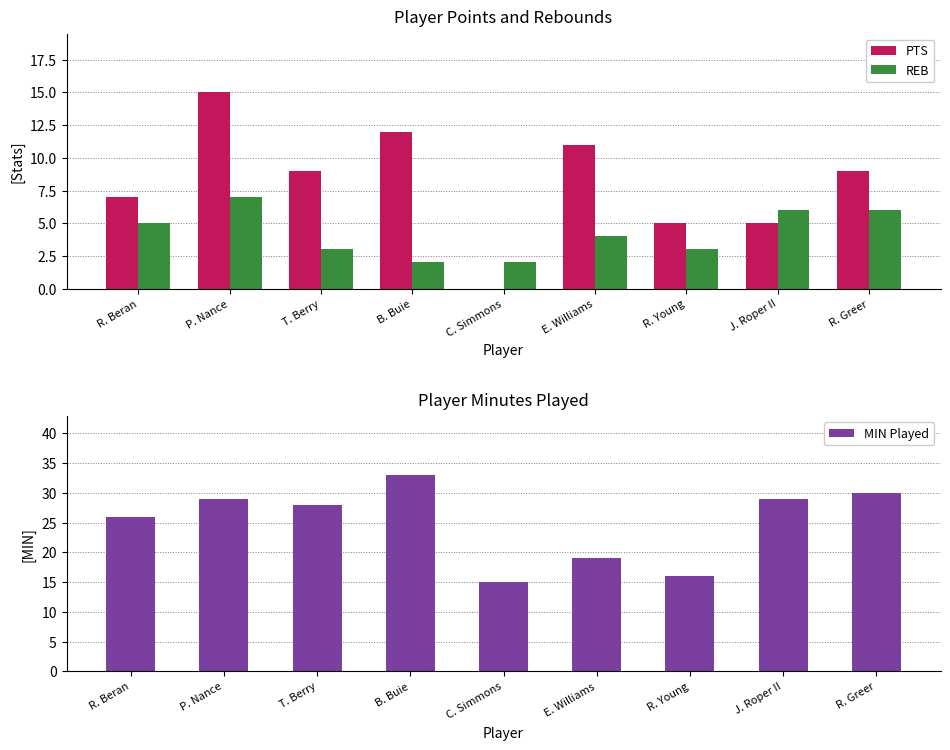

How many categories are shown in the chart?

9